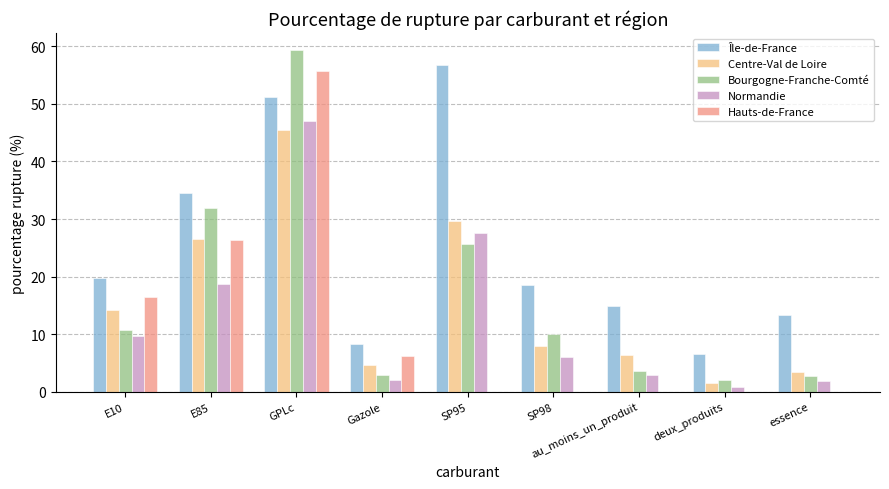

How many groups of bars are there?

9